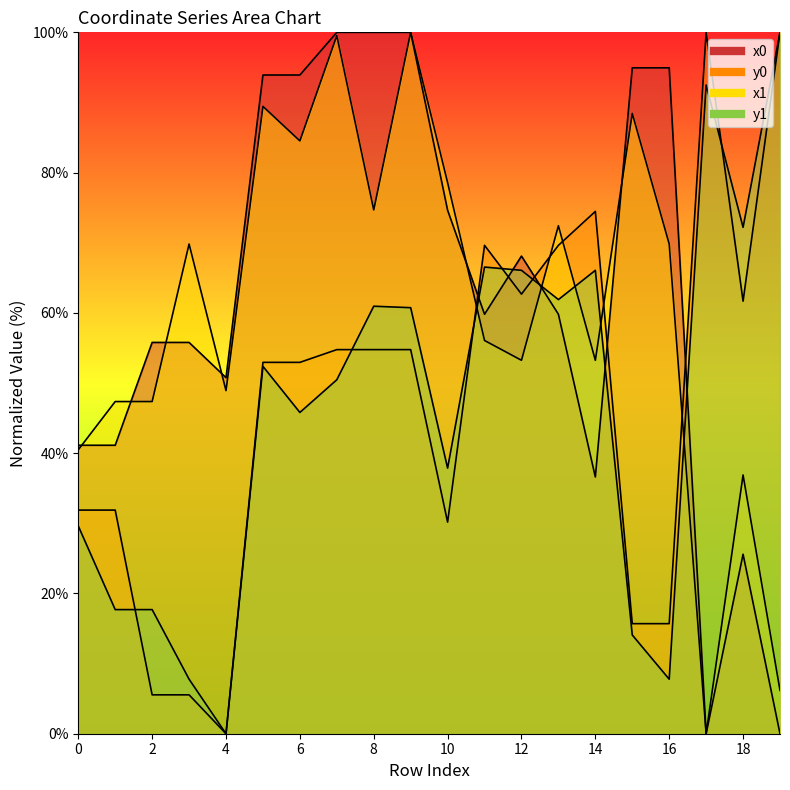

What is the average value of the x0 series?

62.3